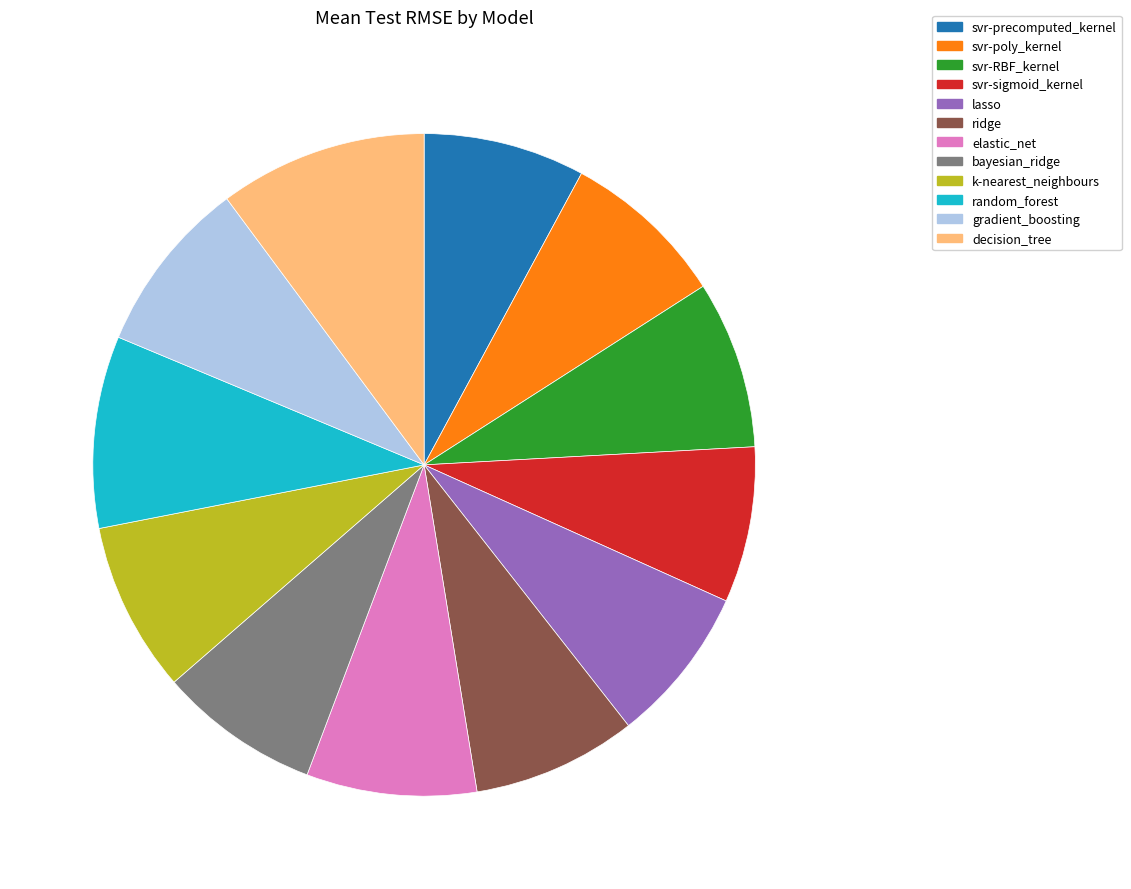

Approximately how many times larger is the value at bayesian_ridge compared to elastic_net?

0.9